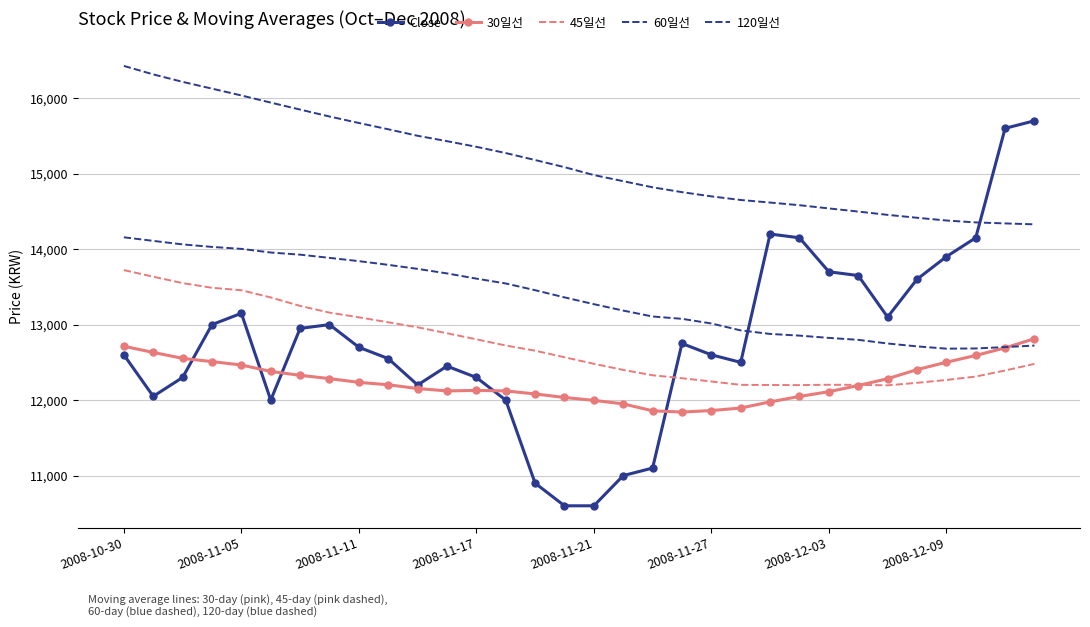

What are all the series names shown in the legend?

Close, 30일선, 45일선, 60일선, 120일선